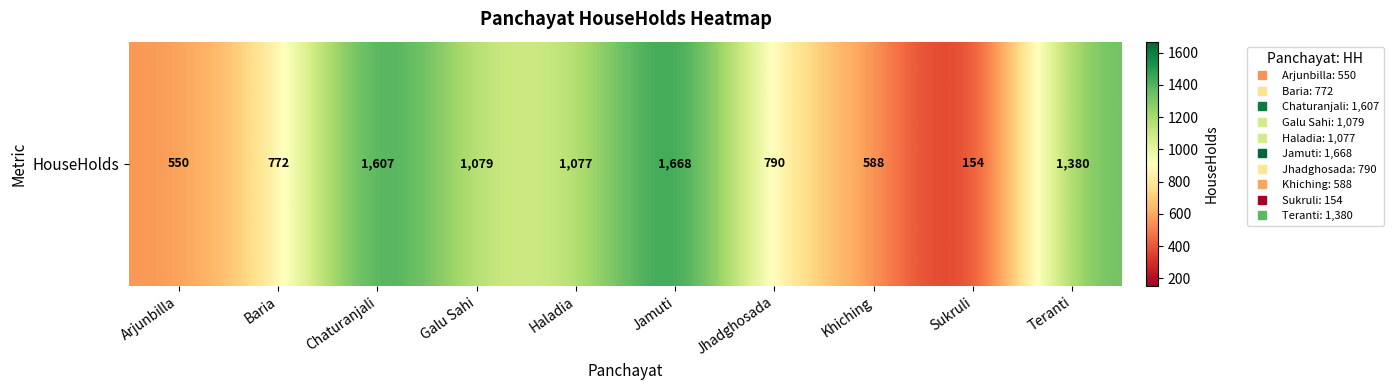

Where is the data nearest to the value 911?

Jhadghosada